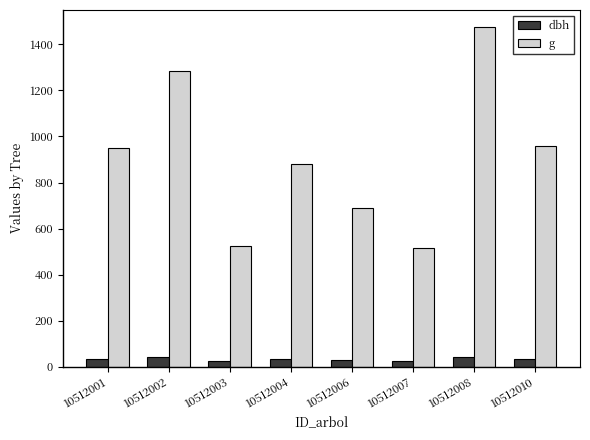

How many groups of bars are there?

8